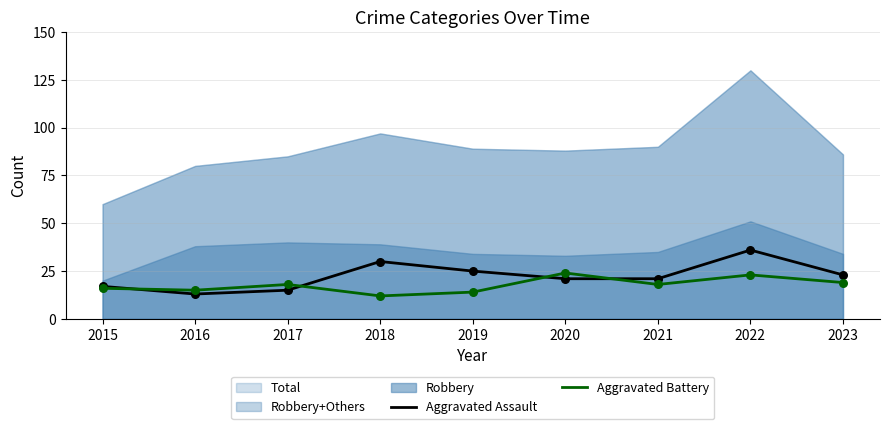

Is the value of Aggravated Battery at 2020 greater than the value of Aggravated Assault at 2015?

Yes